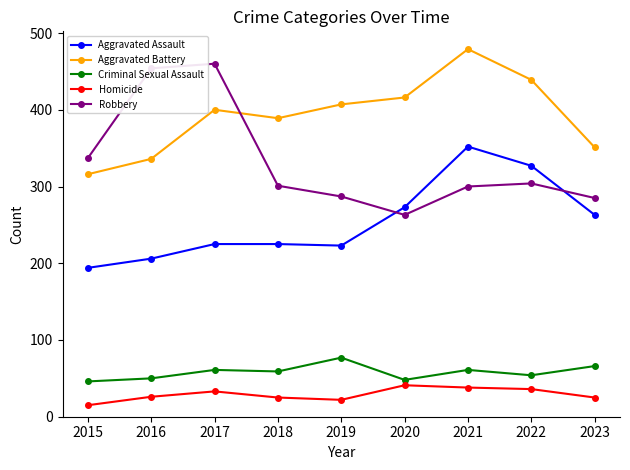

What is the value of the Criminal Sexual Assault point at the 9th from the left?

66